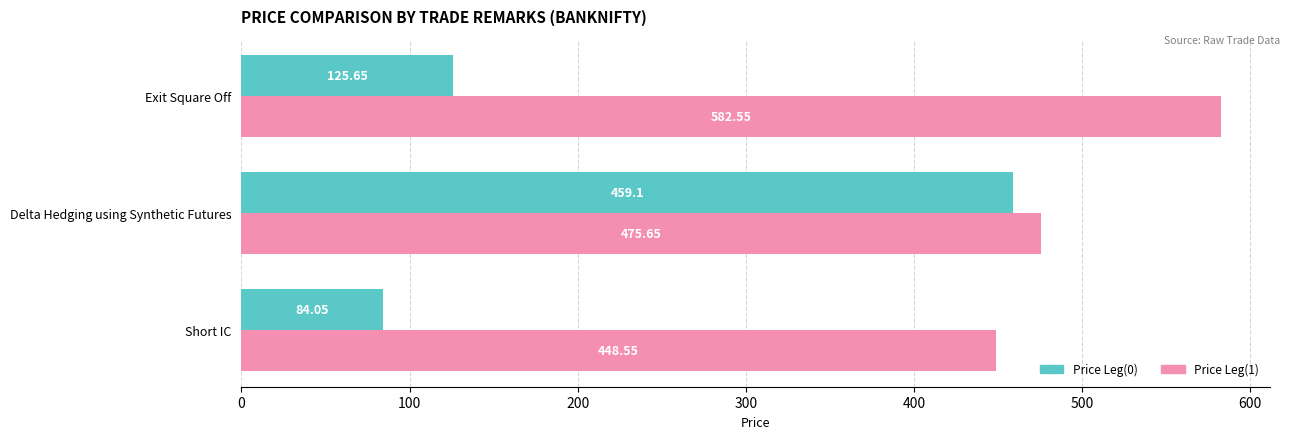

How many distinct data groups are displayed?

2